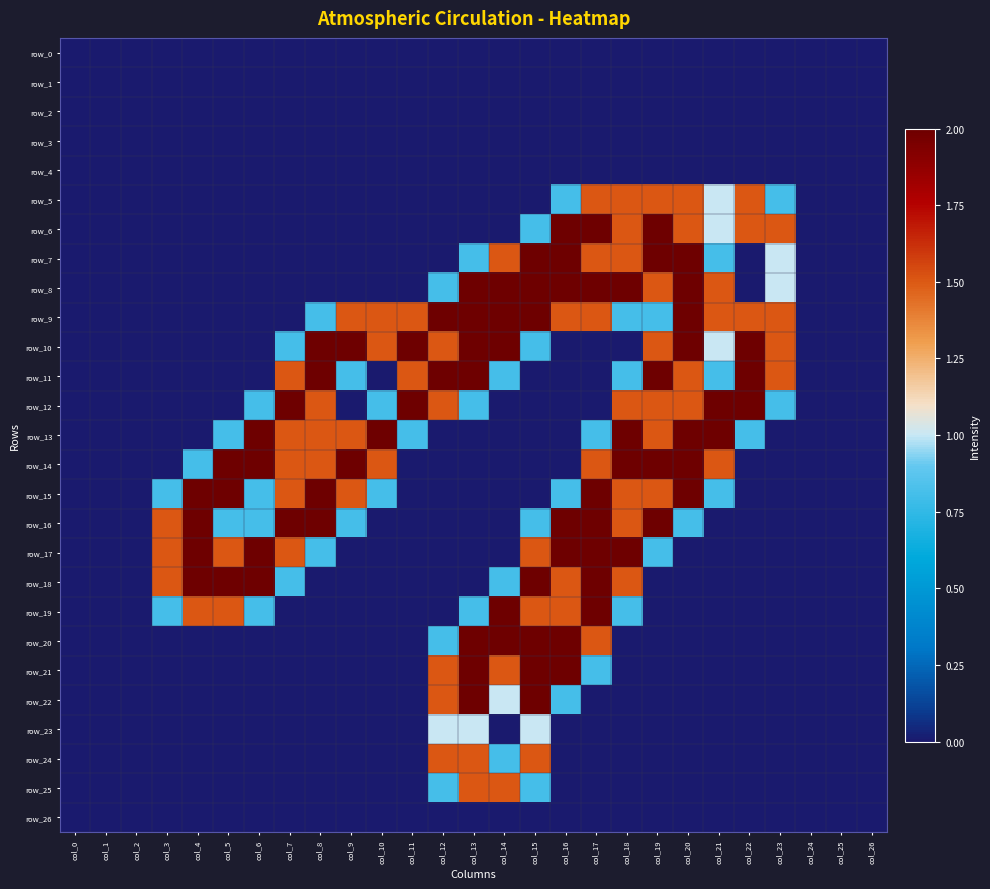

What is the difference between the maximum and minimum values in the row_22 series?

2.0